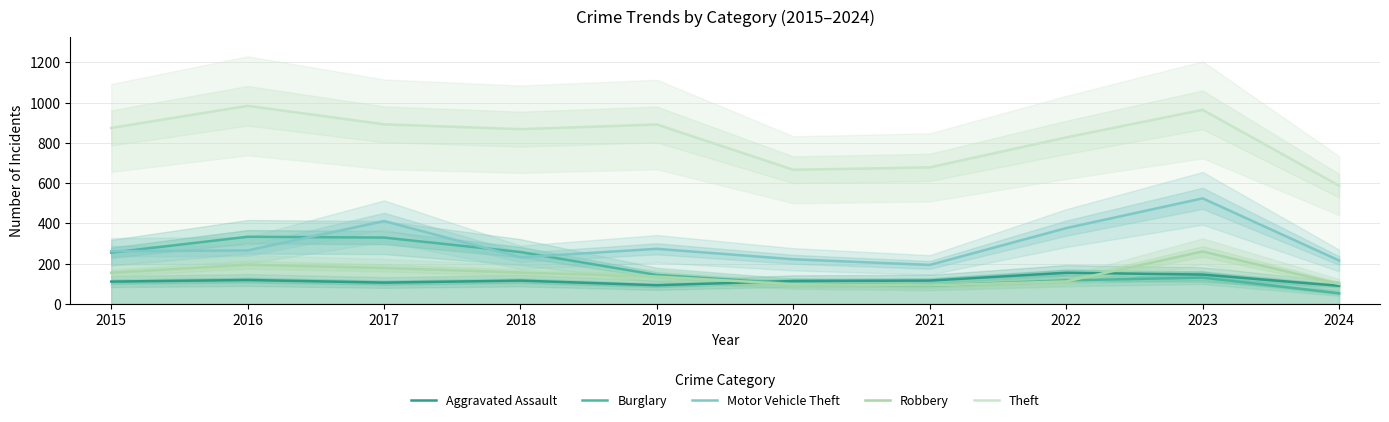

What are all the series names shown in the legend?

Aggravated Assault, Burglary, Motor Vehicle Theft, Robbery, Theft